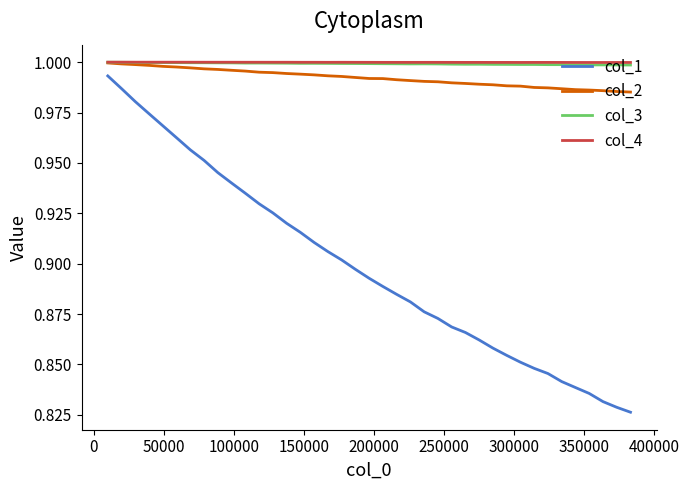

Which series has the largest range (max minus min)?

col_1